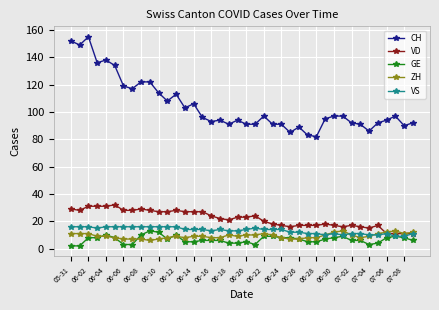

What is the value of the VD point at the 40th from the left?

11